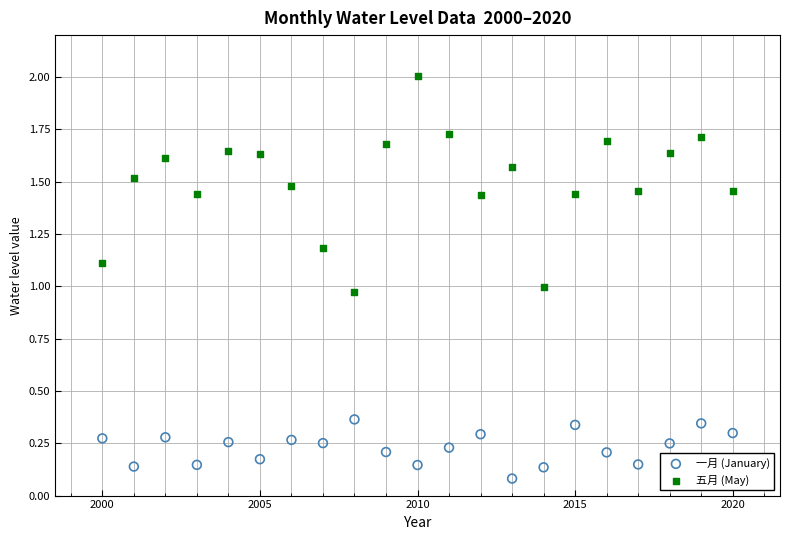

What are all the series names shown in the legend?

一月 (January), 五月 (May)